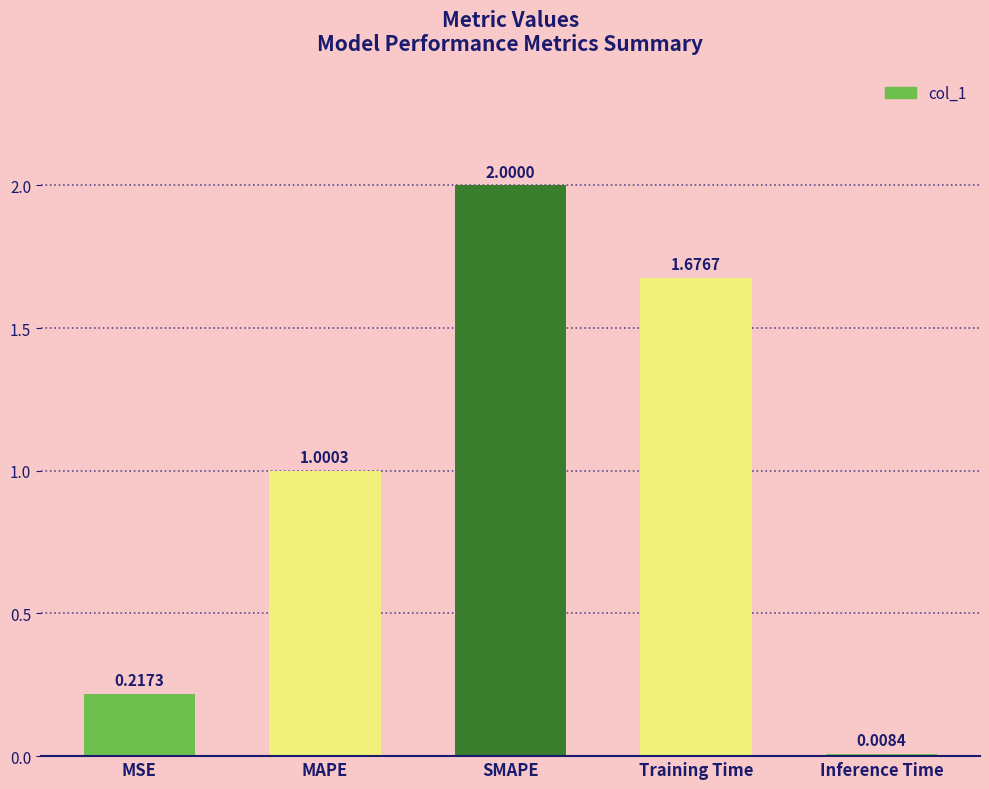

Rank the categories by value from highest to lowest.

SMAPE, Training Time, MAPE, MSE, Inference Time